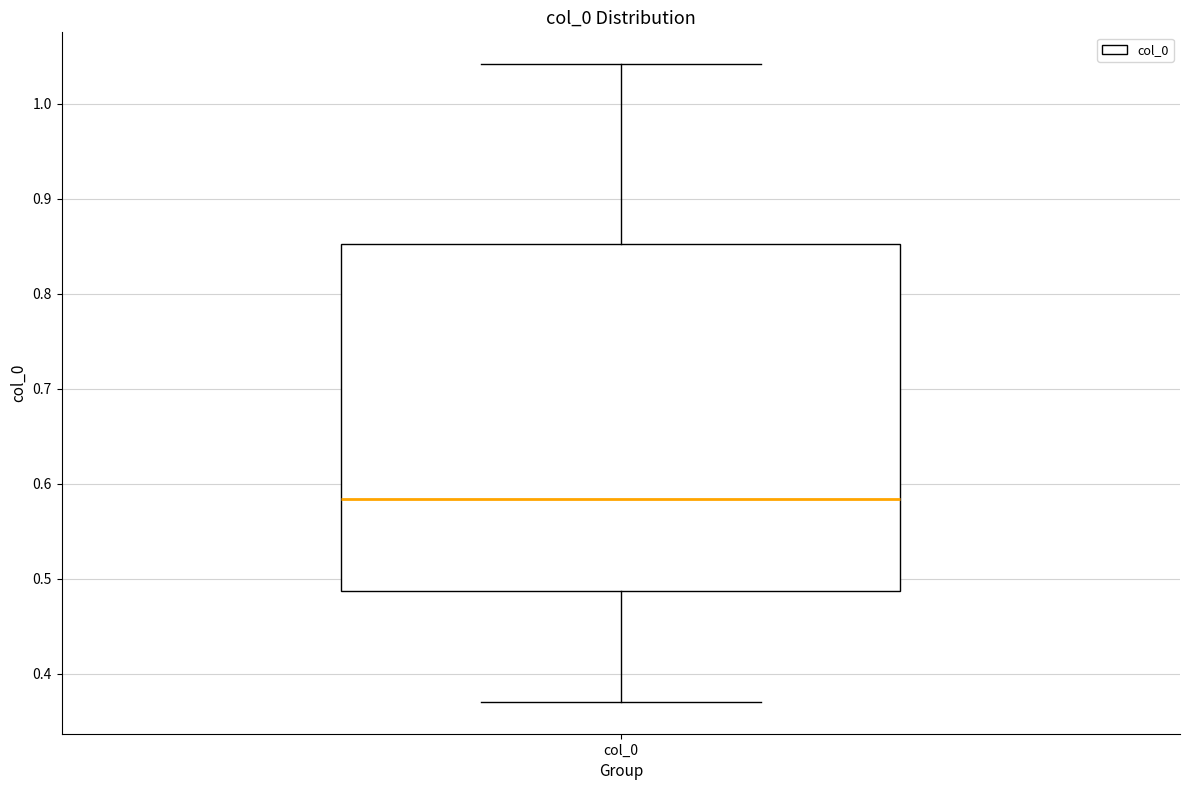

Where is the lower edge of the box for col_0 on the y-axis? The values are not printed on the chart, so give them approximately, as read against the axis.

0.49